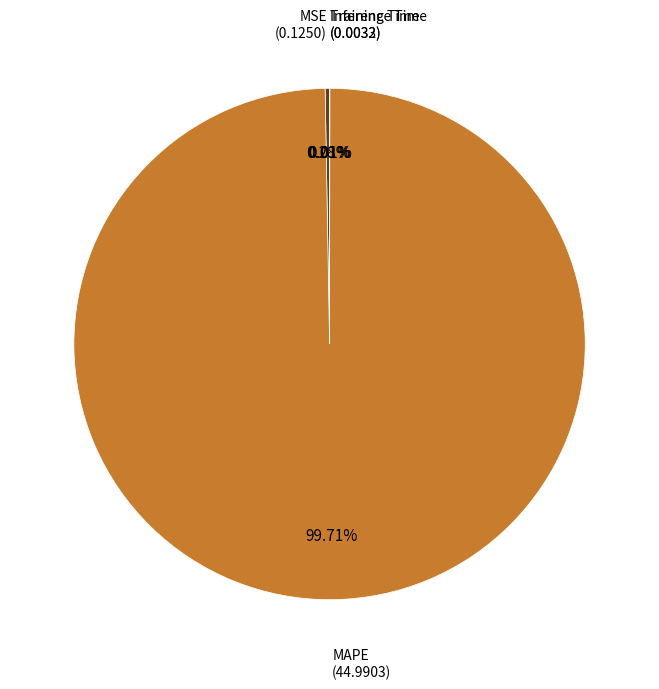

Which category accounts for the majority?

MAPE